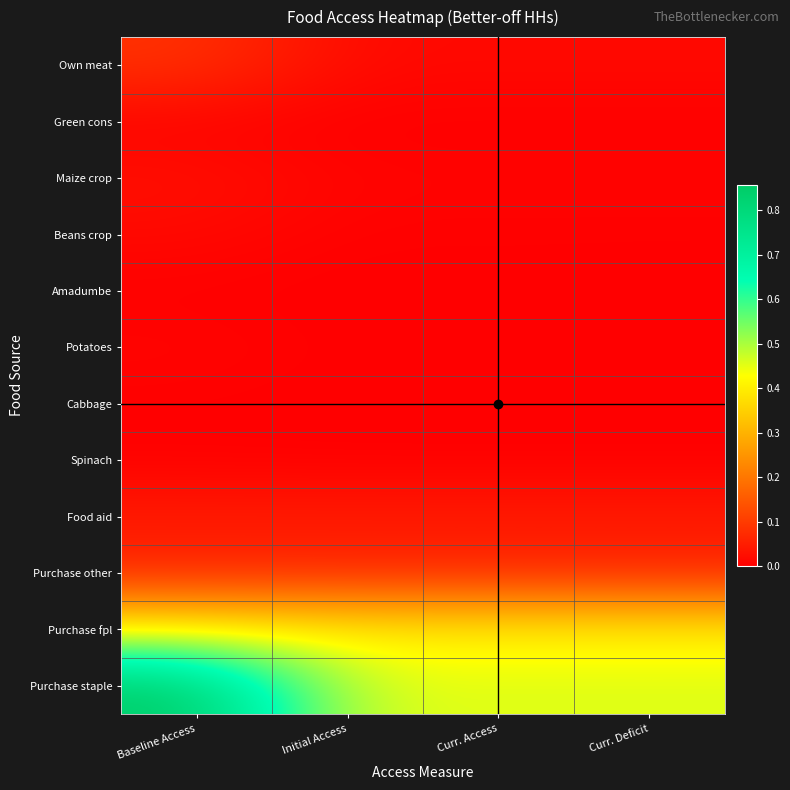

Reading right to left, list all the values displayed in this chart.

Own meat: Curr. Deficit=0.0	Curr. Access=0.0	Initial Access=0.0	Baseline Access=0.1
Green cons: Curr. Deficit=0.0	Curr. Access=0.0	Initial Access=0.0	Baseline Access=0.0
Maize crop: Curr. Deficit=0.0	Curr. Access=0.0	Initial Access=0.0	Baseline Access=0.0
Beans crop: Curr. Deficit=0.0	Curr. Access=0.0	Initial Access=0.0	Baseline Access=0.0
Amadumbe: Curr. Deficit=0.0	Curr. Access=0.0	Initial Access=0.0	Baseline Access=0.0
Potatoes: Curr. Deficit=0.0	Curr. Access=0.0	Initial Access=0.0	Baseline Access=0.0
Cabbage: Curr. Deficit=0.0	Curr. Access=0.0	Initial Access=0.0	Baseline Access=0.0
Spinach: Curr. Deficit=0.0	Curr. Access=0.0	Initial Access=0.0	Baseline Access=0.0
Food aid: Curr. Deficit=0.0	Curr. Access=0.0	Initial Access=0.0	Baseline Access=0.0
Purchase other: Curr. Deficit=0.1	Curr. Access=0.1	Initial Access=0.1	Baseline Access=0.1
Purchase fpl: Curr. Deficit=0.4	Curr. Access=0.4	Initial Access=0.4	Baseline Access=0.4
Purchase staple: Curr. Deficit=0.5	Curr. Access=0.5	Initial Access=0.5	Baseline Access=0.9